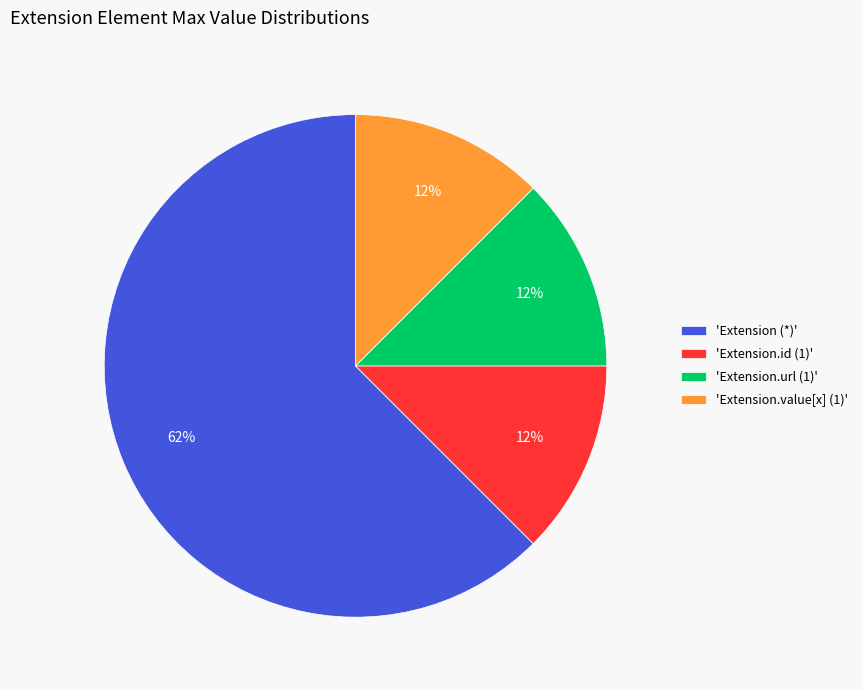

What is the majority slice?

'Extension (*)'